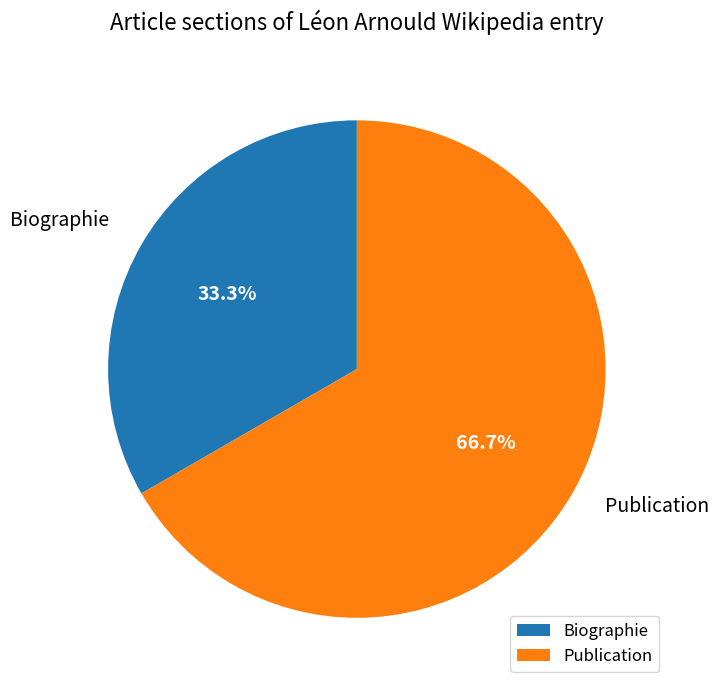

Approximately how many times larger is the value at Biographie compared to Publication?

0.5